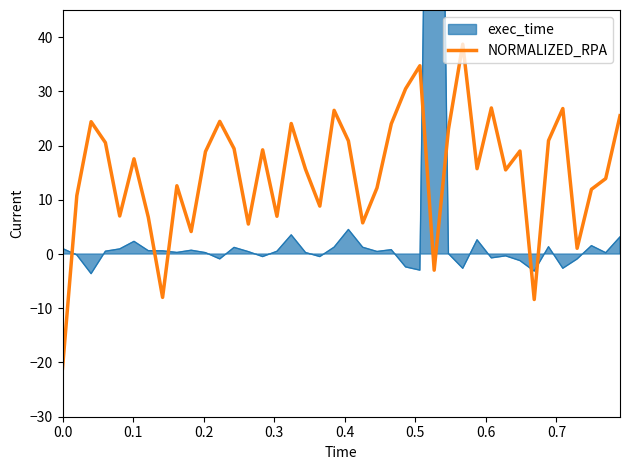

What is the lowest value of the NORMALIZED_RPA series?

-21.1